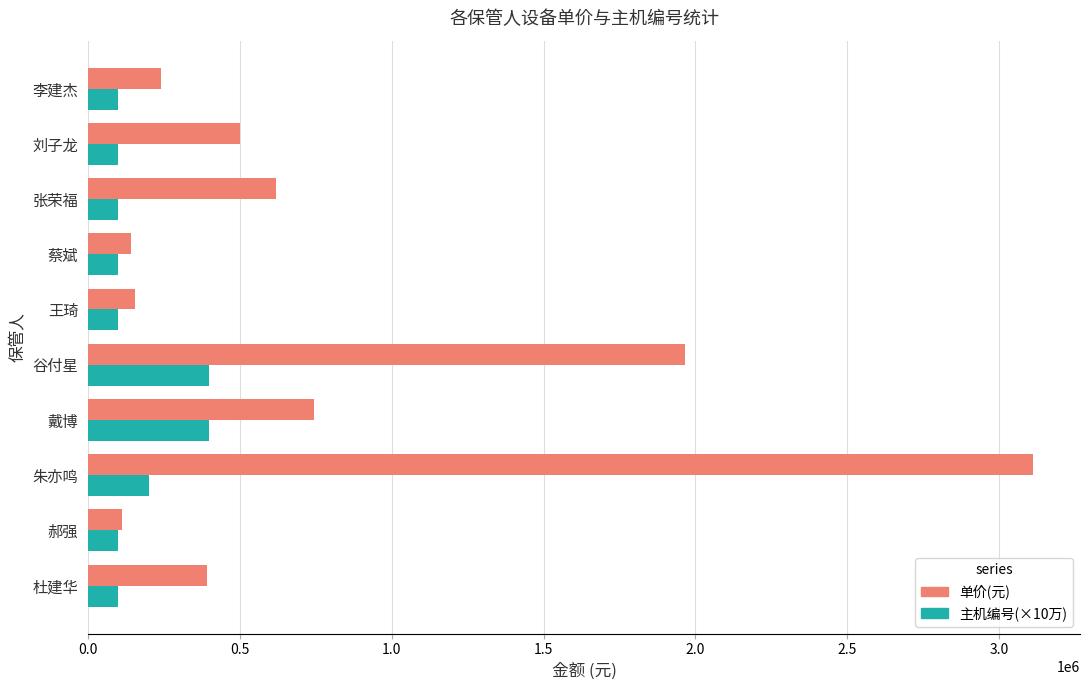

What is the maximum value shown in the chart?

3111261